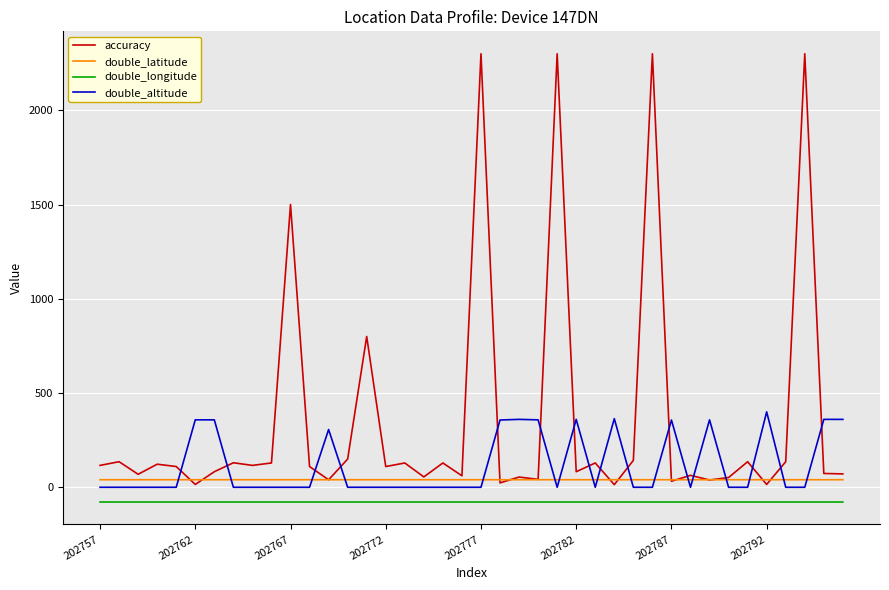

List the series in order of their peak value, highest first.

accuracy, double_altitude, double_latitude, double_longitude